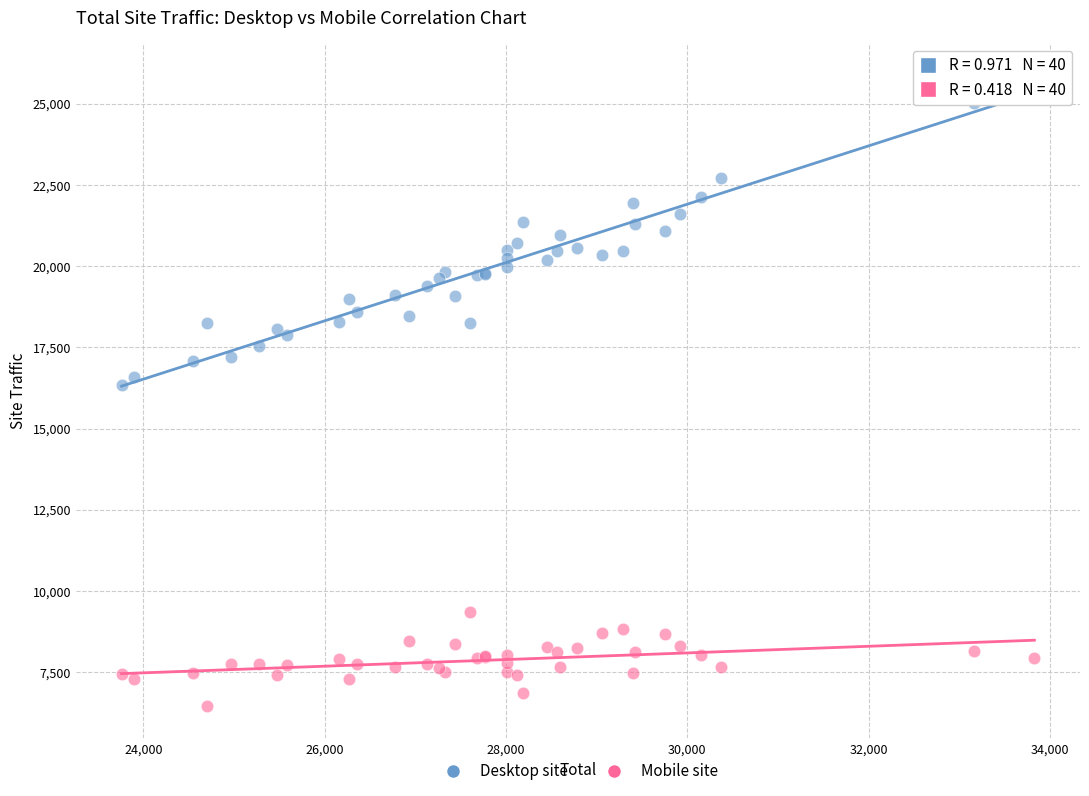

Which series contains the highest Y value?

Desktop site